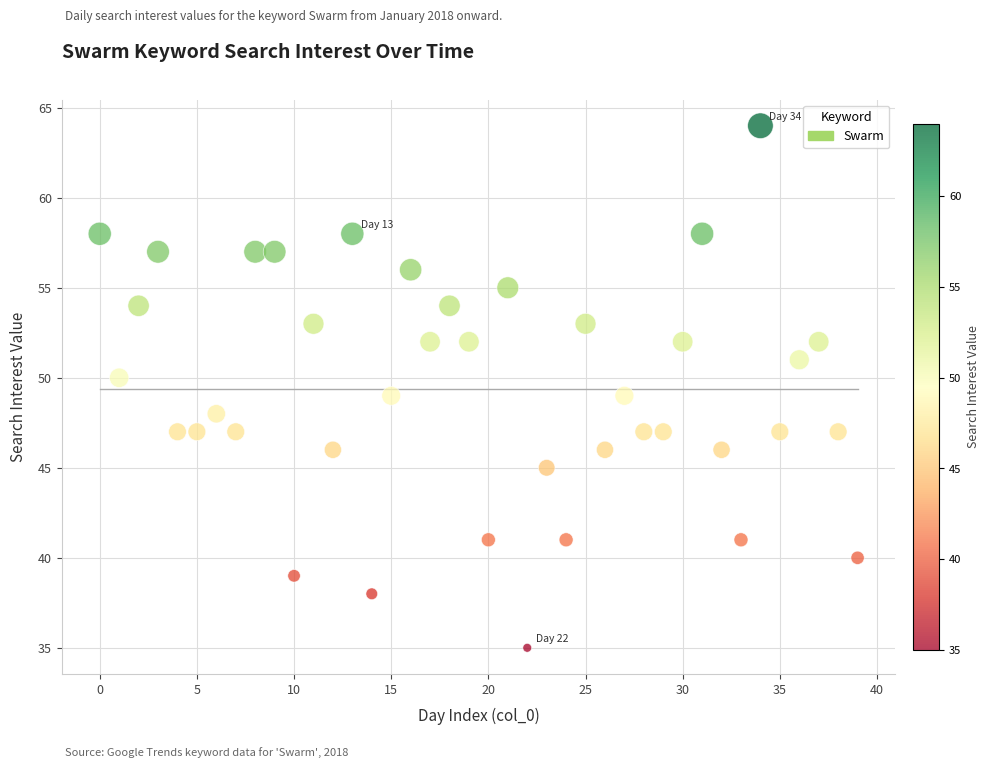

What is the range of Y values (max minus min)?

29